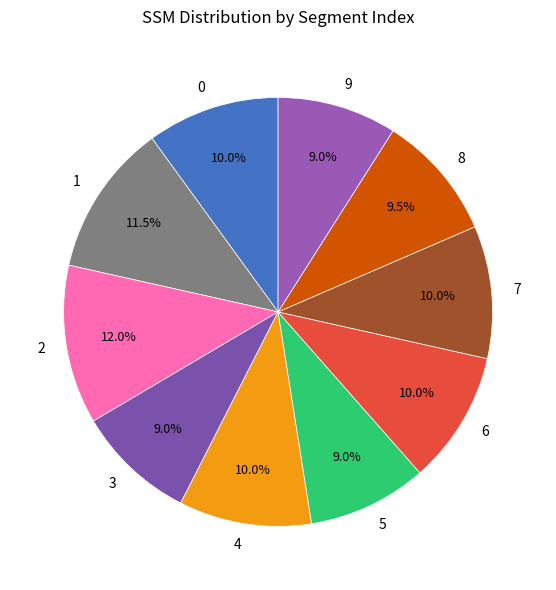

To the nearest percent, what percentage of the pie is 3?

9%